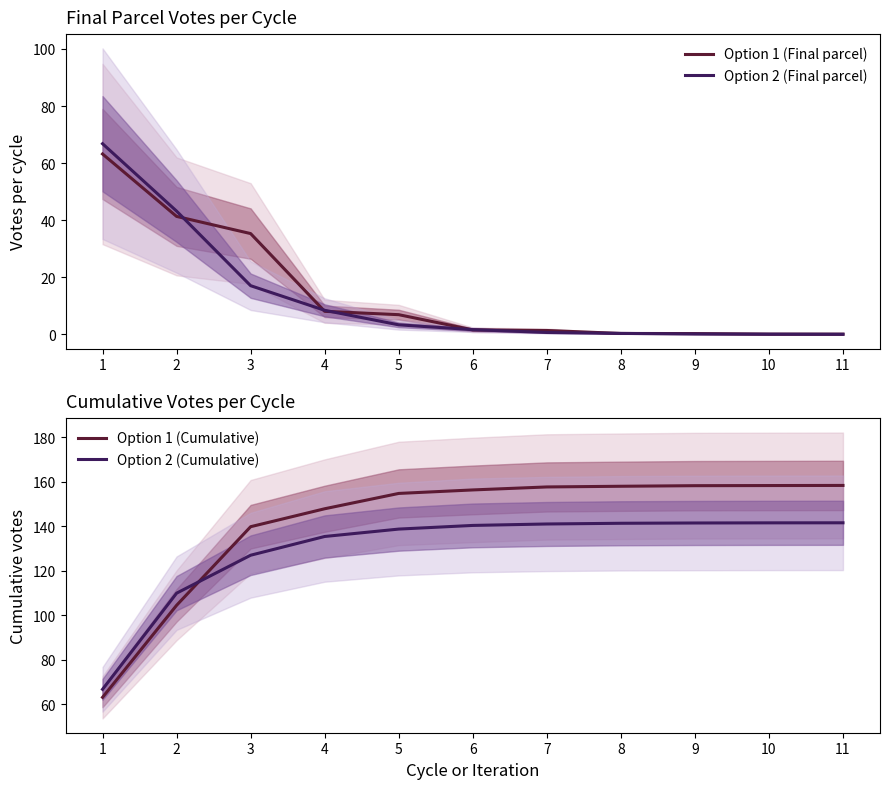

Which series changed the most between 4 and 11?

Option 1 (Cumulative)